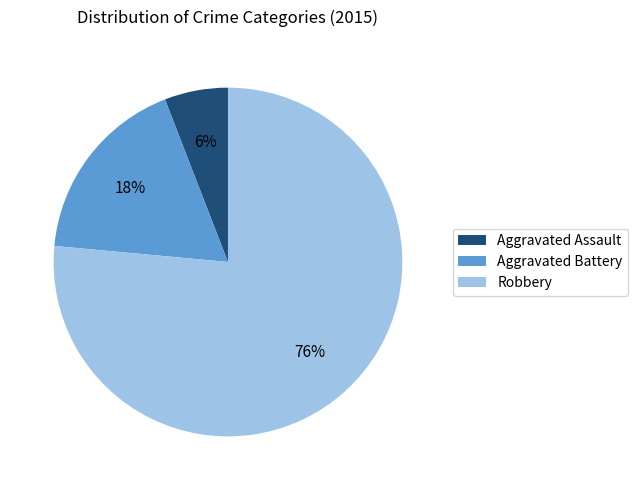

To the nearest percent, what is the combined percentage of Aggravated Battery and Robbery?

94%